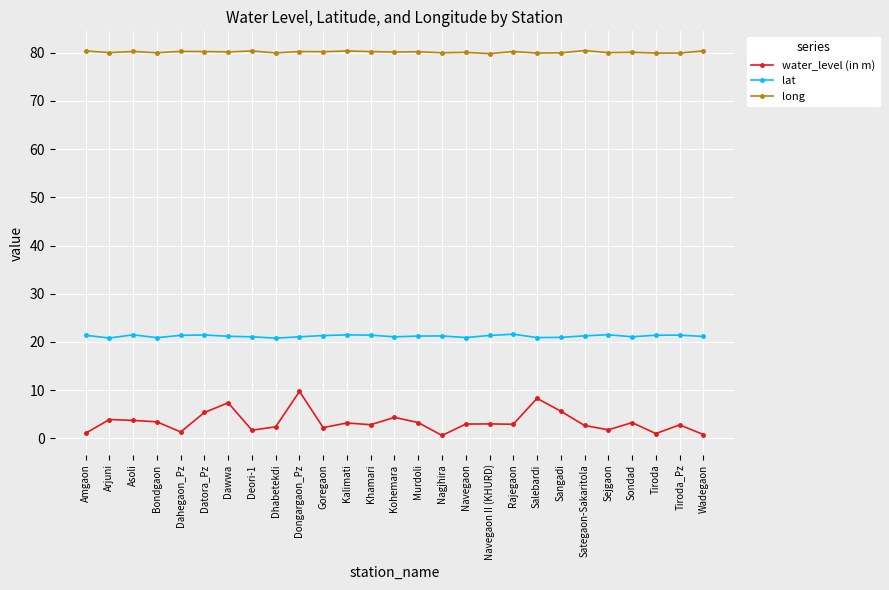

What is the sum of all long values?

2164.0